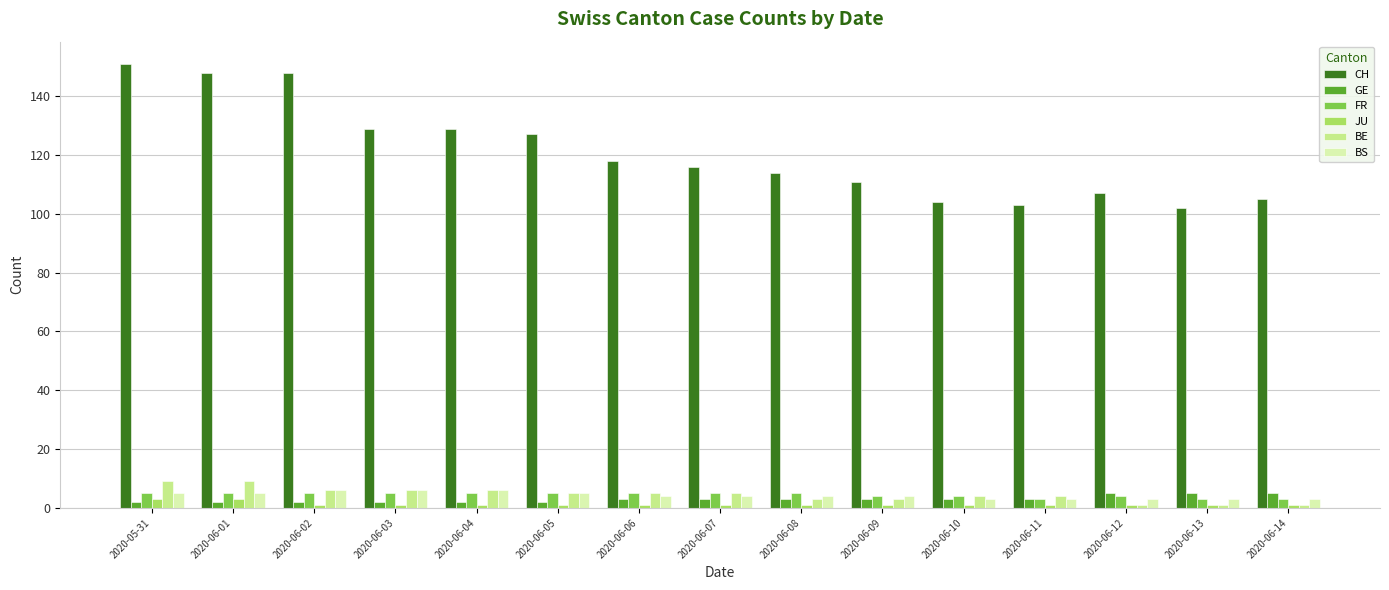

Between 2020-06-08 and 2020-06-11, which series saw the biggest shift?

CH